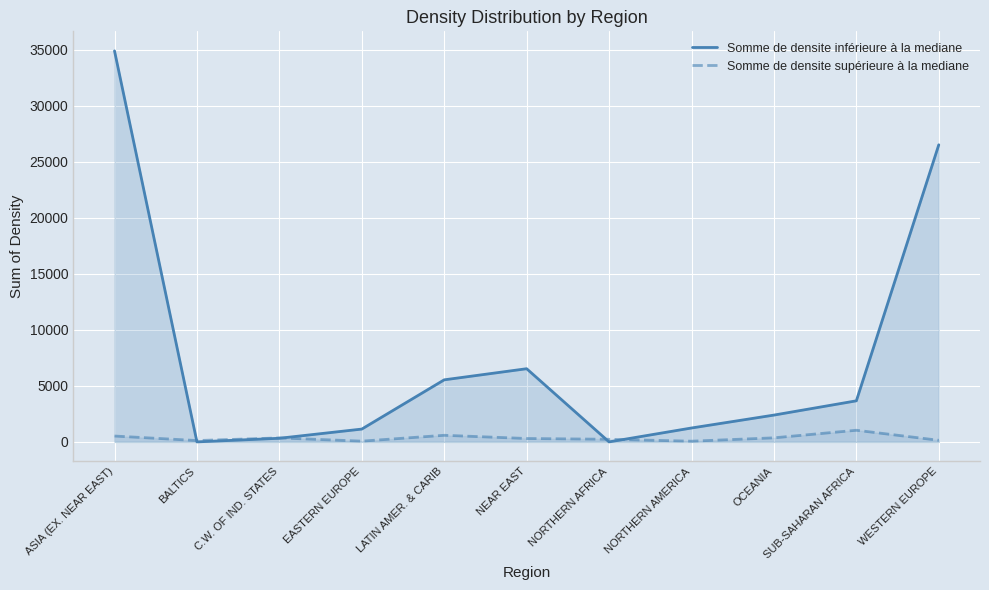

Which category has the lowest value across all series?

BALTICS